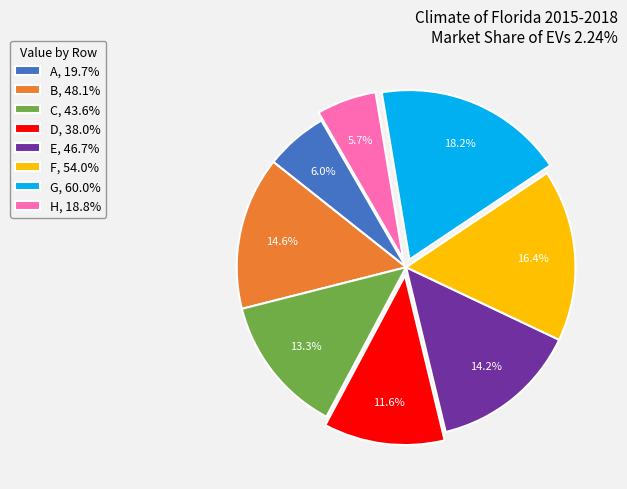

Between B, 48.1% and C, 43.6%, which is larger?

B, 48.1%